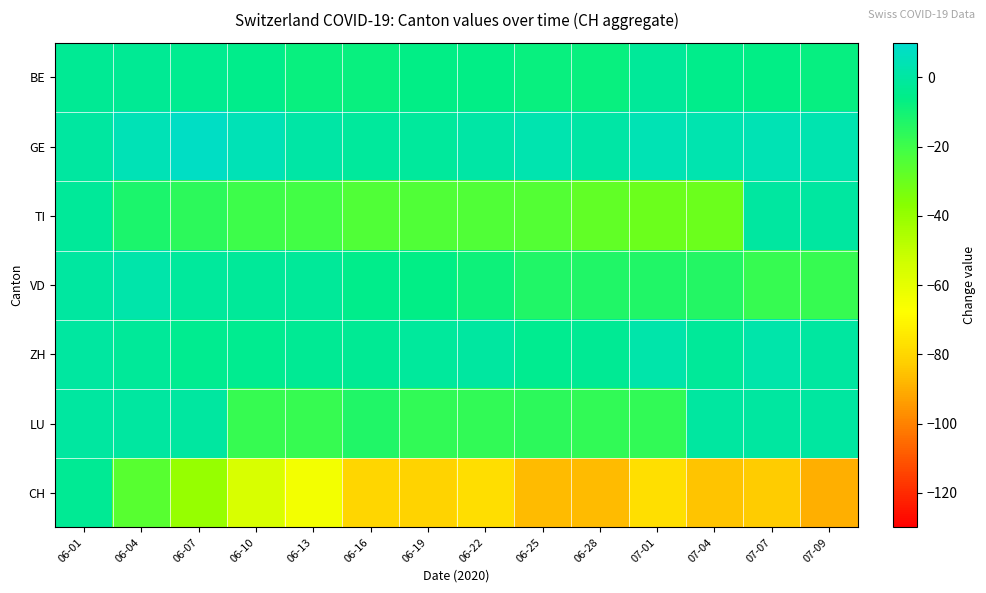

Rank the series at 06-10 from lowest to highest value.

CH, TI, LU, BE, ZH, VD, GE